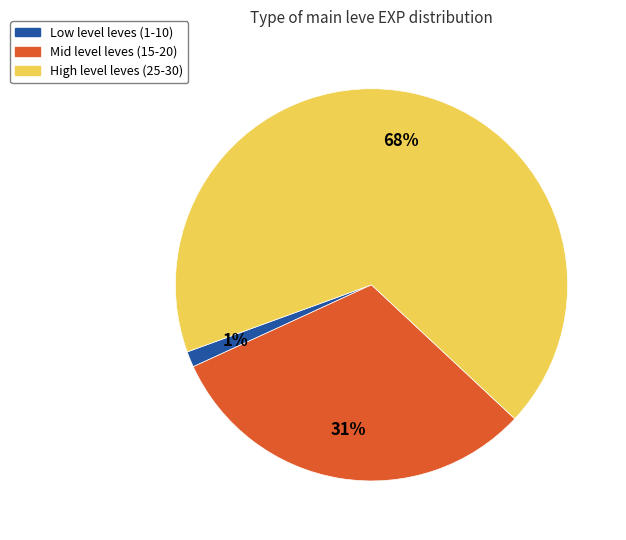

To the nearest percent, what percentage of the pie is Low level leves (1-10)?

1%